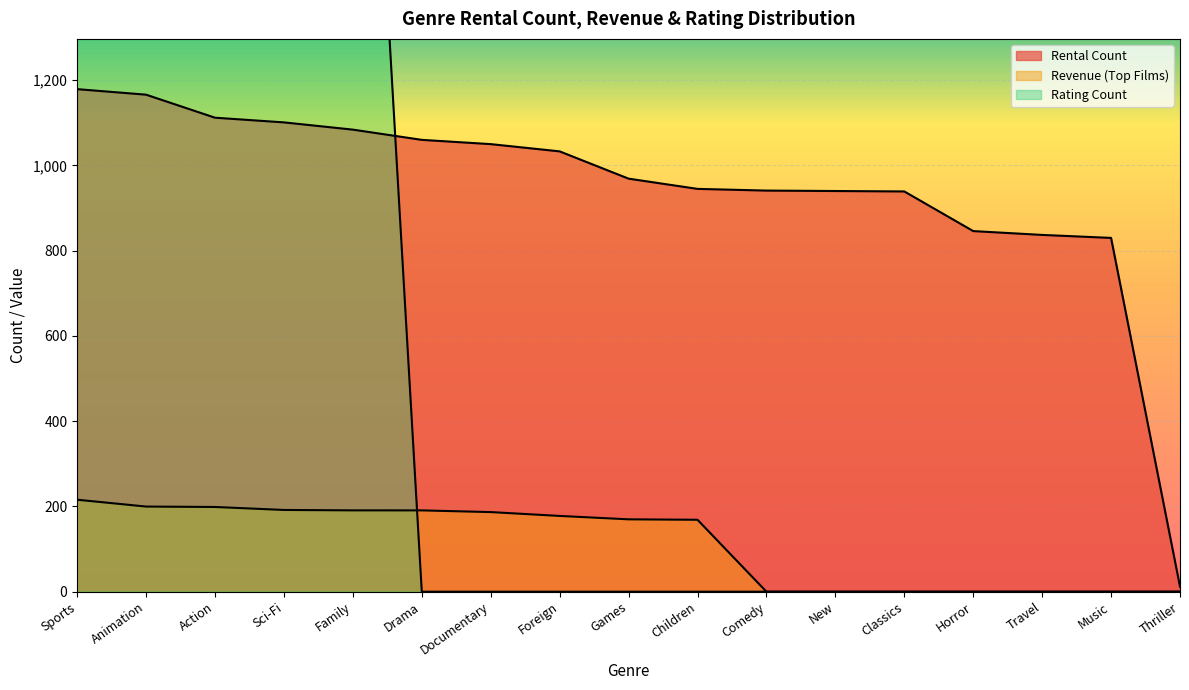

Which has a higher value, Horror or Family?

Family